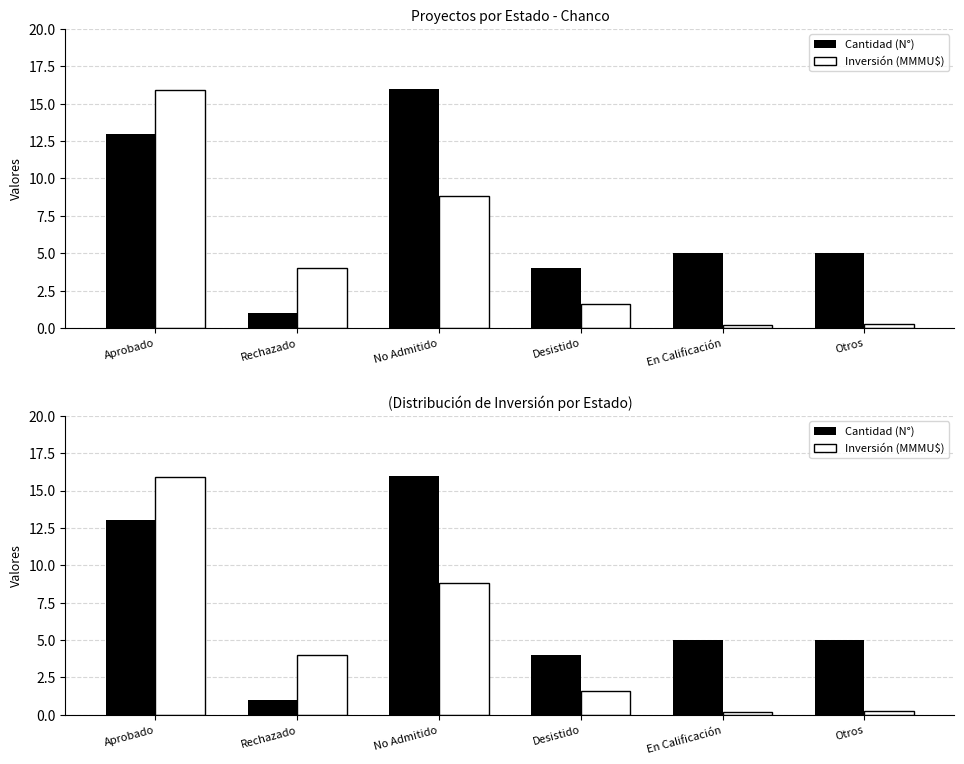

What is the value of the Inversión (MMMU$) bar at the 6th from the left?

0.3